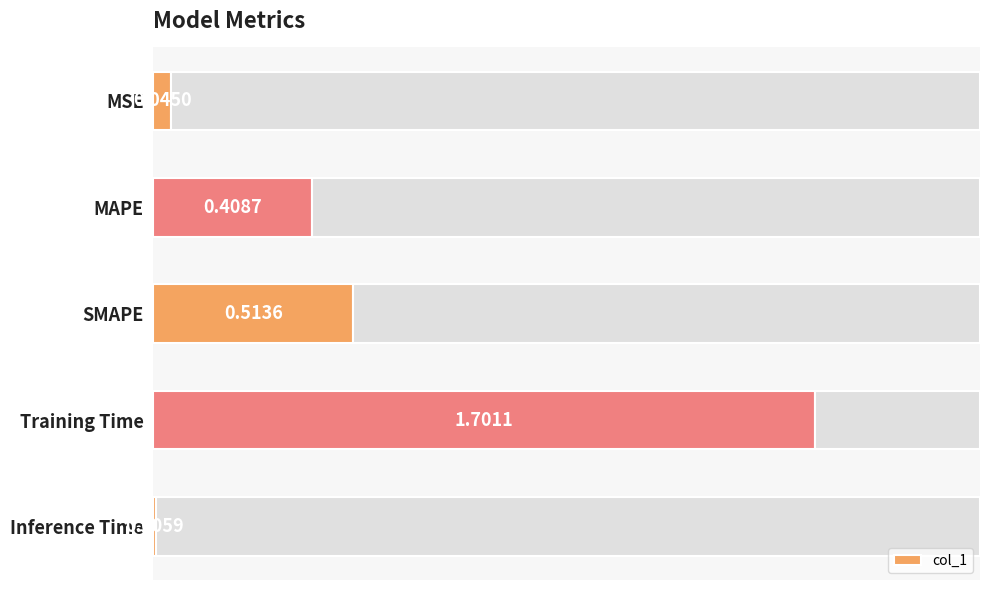

Where is col_1 nearest to the value 0?

Inference Time